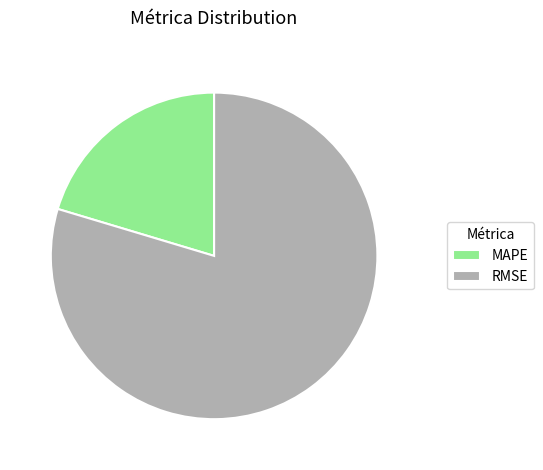

What is the largest slice in the pie chart?

RMSE